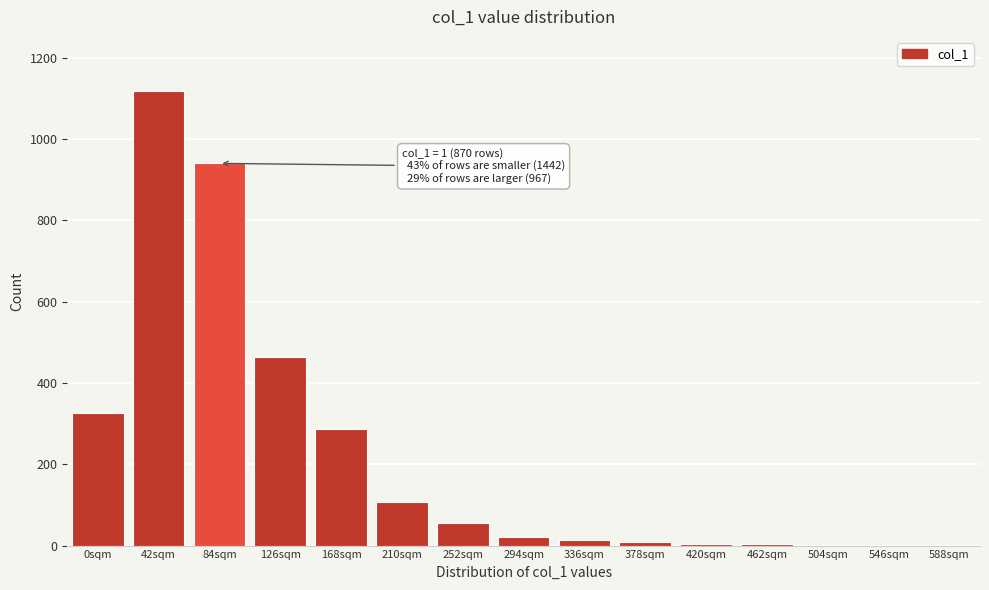

What is the ratio of the value at 210sqm to the value at 168sqm?

0.4